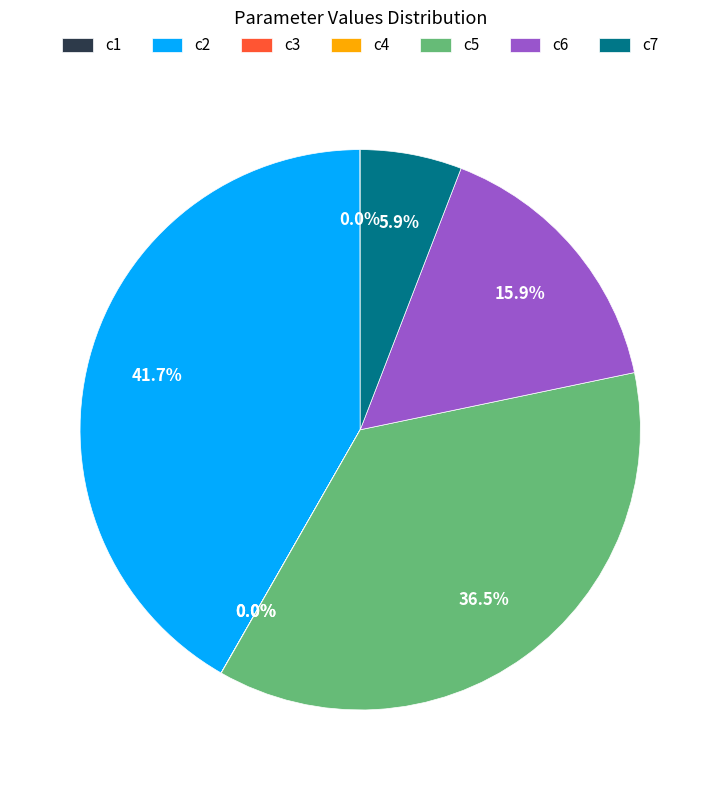

Which category has the biggest portion of the pie?

c2